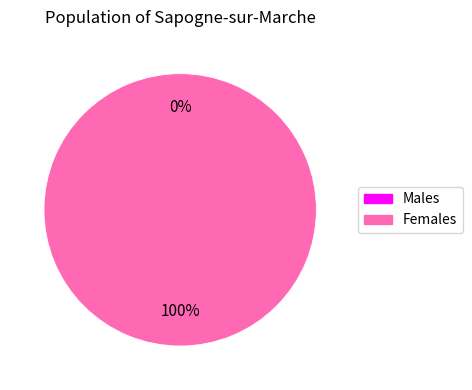

To the nearest percent, what is the difference between the largest and smallest slice percentages?

100%